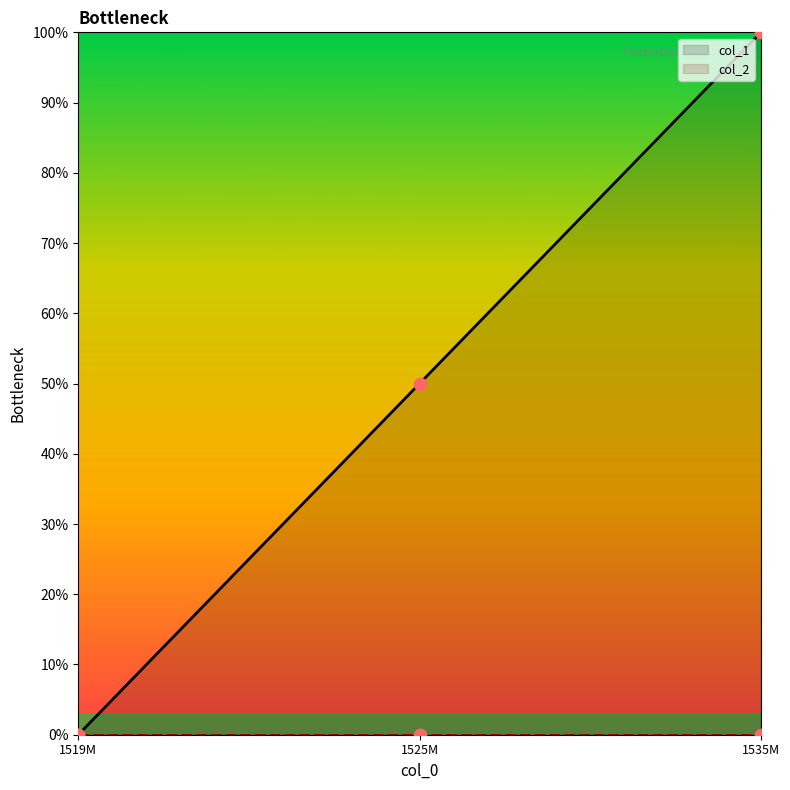

The value of col_1 at 1519M is 0. True or false?

True